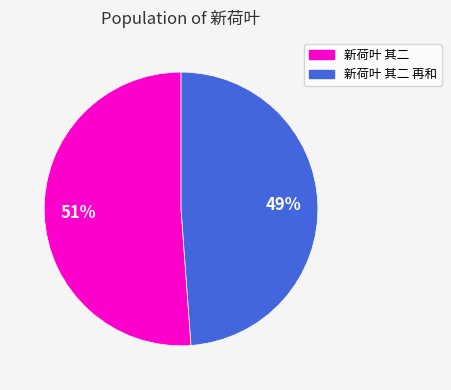

To the nearest percent, what is the difference between the largest and smallest slice percentages?

2%